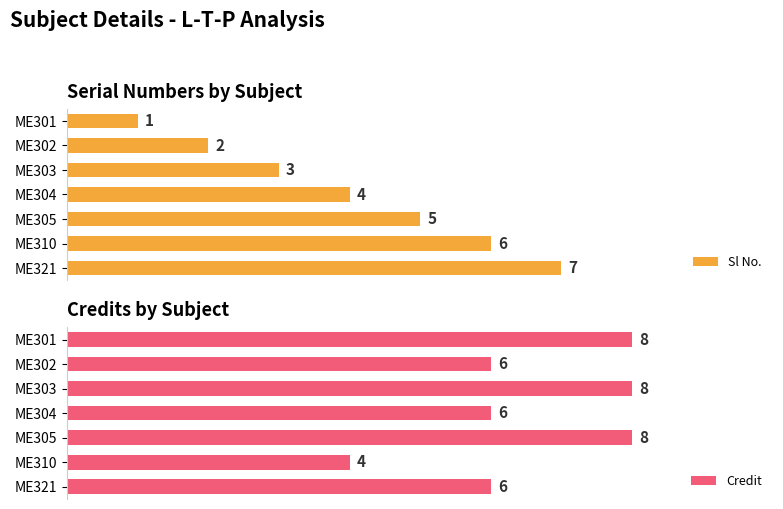

What are all the series names shown in the legend?

Sl No., Credit